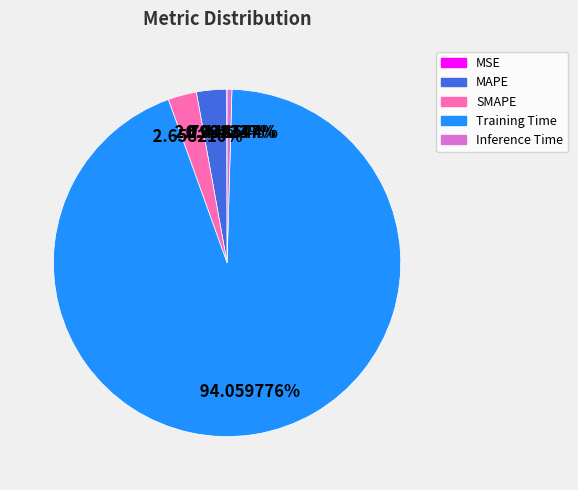

What is the largest slice in the pie chart?

Training Time